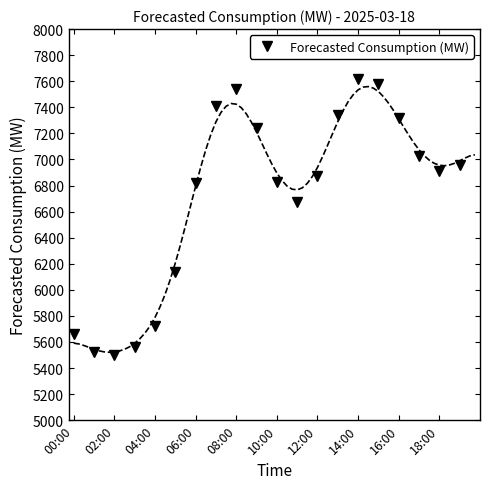

True or false: Forecasted Consumption (MW) has a value of 7472 at 04:00.

False